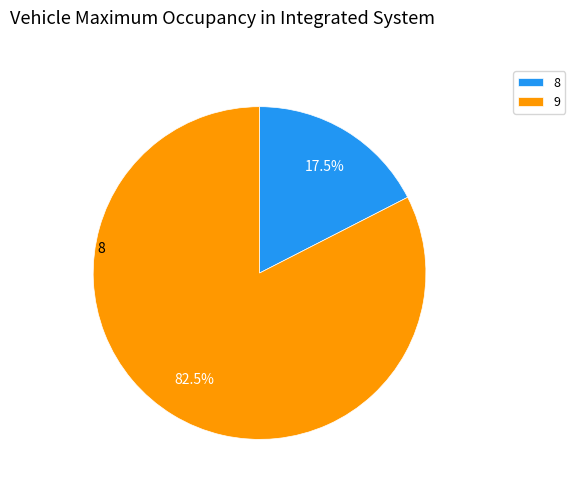

Which slice is the largest?

9